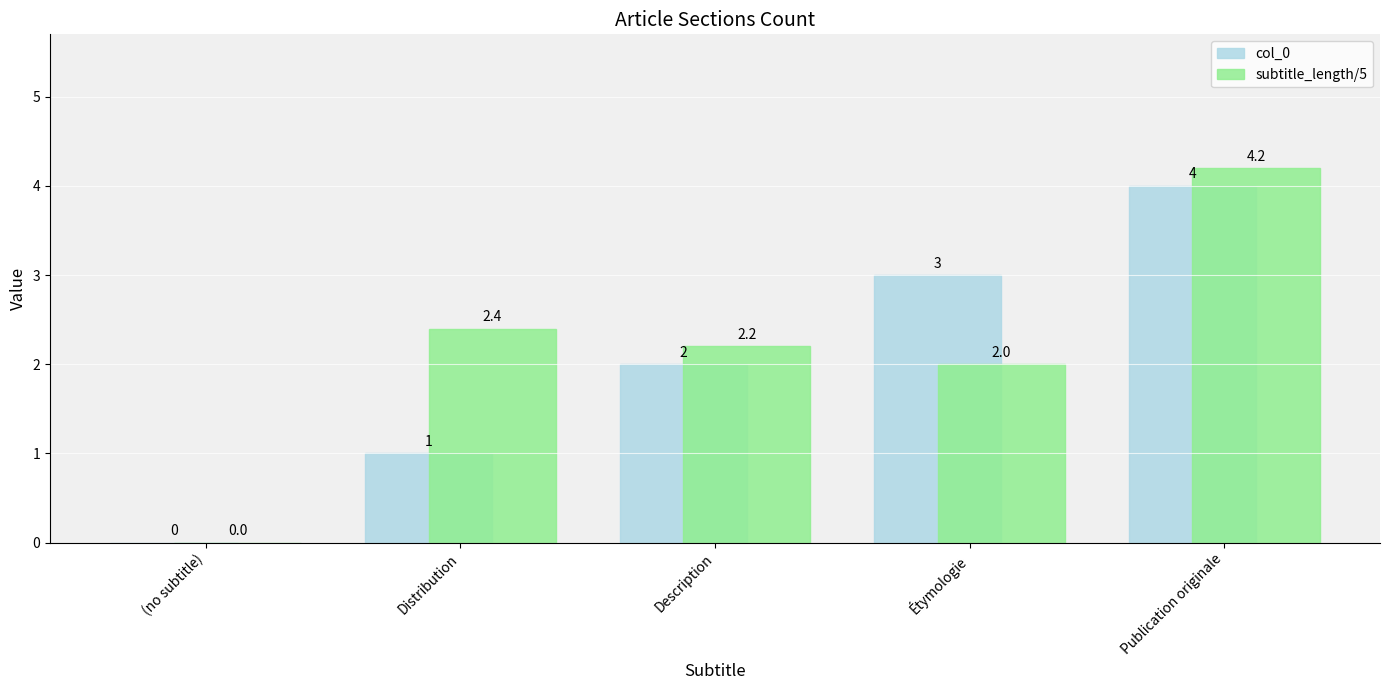

Which label corresponds to the largest value in the chart?

Publication originale